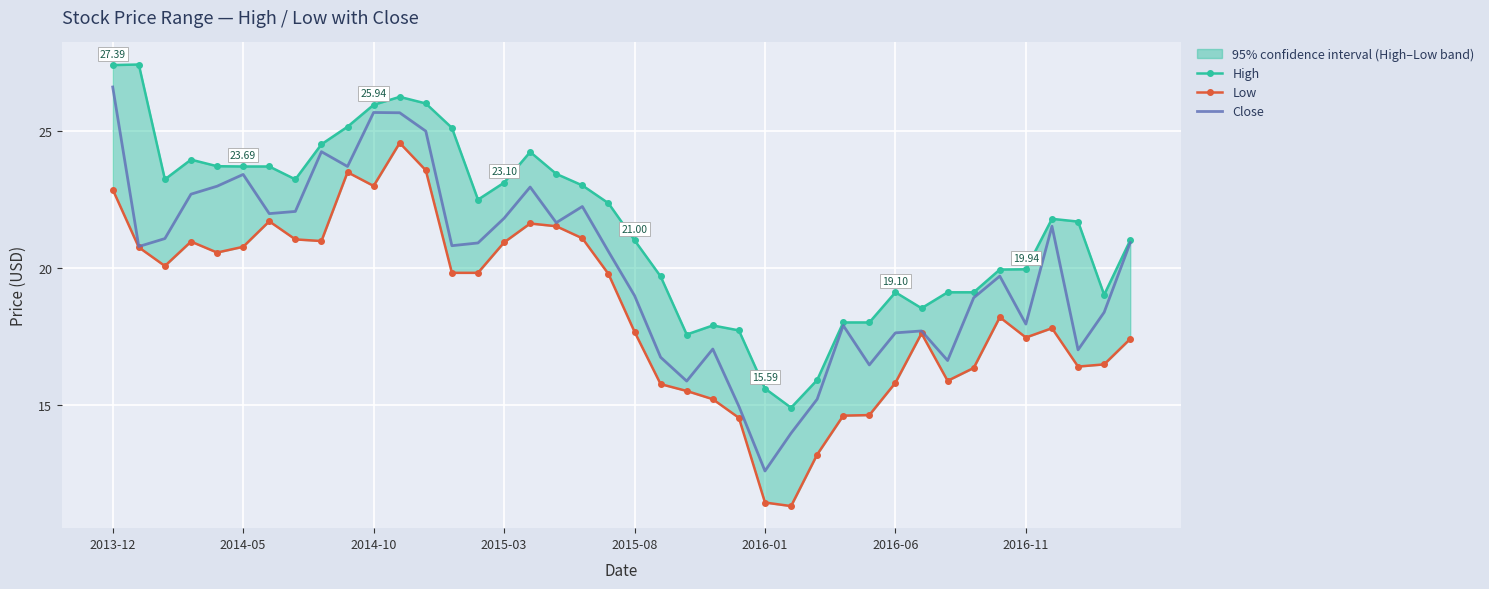

What is the spread (max minus min) of values at 12?

2.4